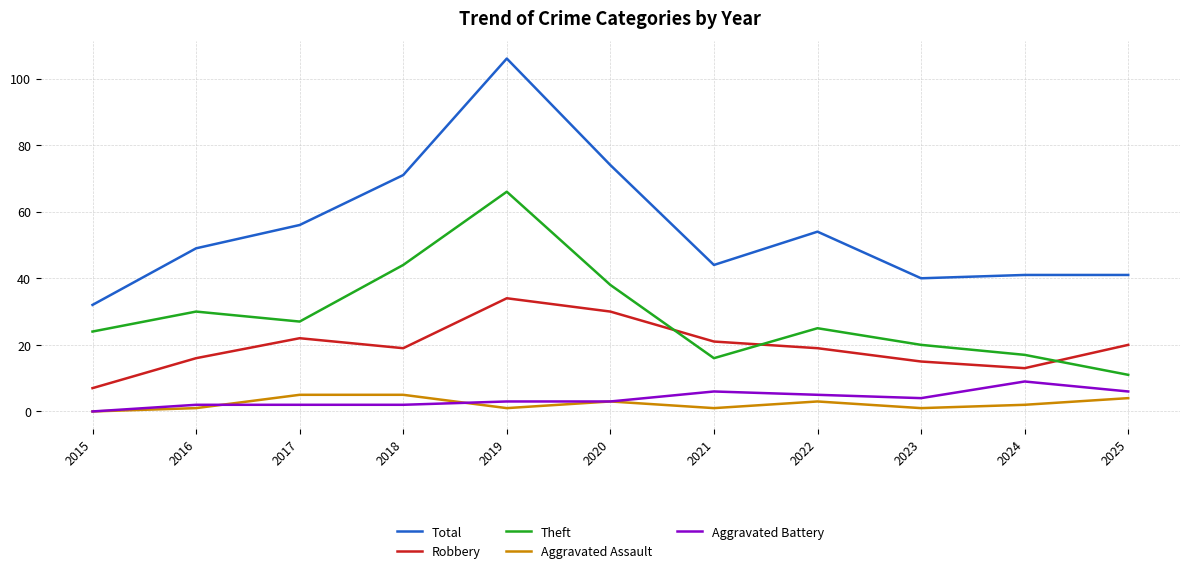

At which category is the sum across all series the highest?

2019